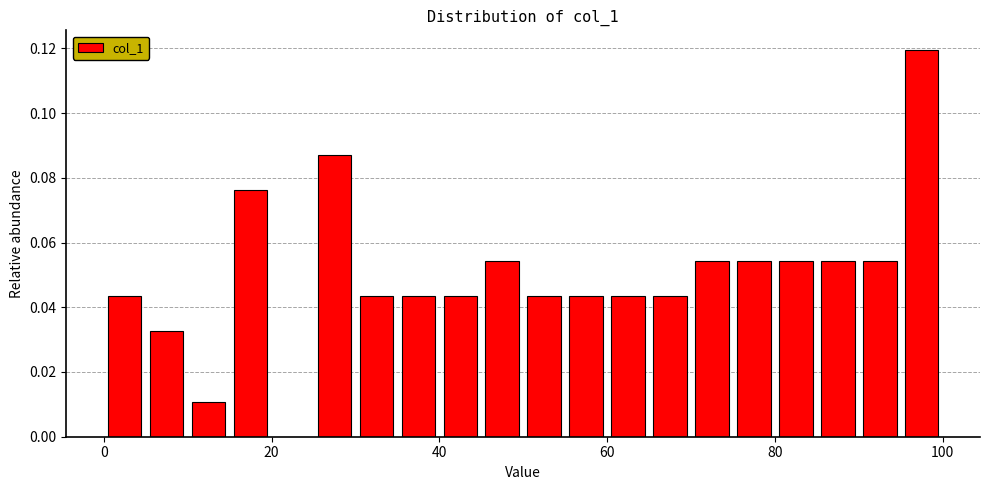

Read against the x-axis, roughly where is the centre of the tallest bar?

98